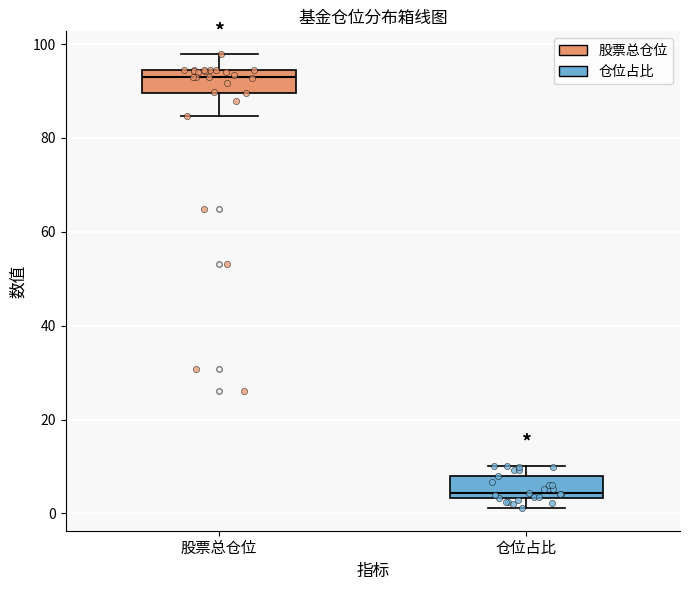

Where does the upper whisker of the box for 仓位占比 end on the y-axis? The values are not printed on the chart, so give them approximately, as read against the axis.

10